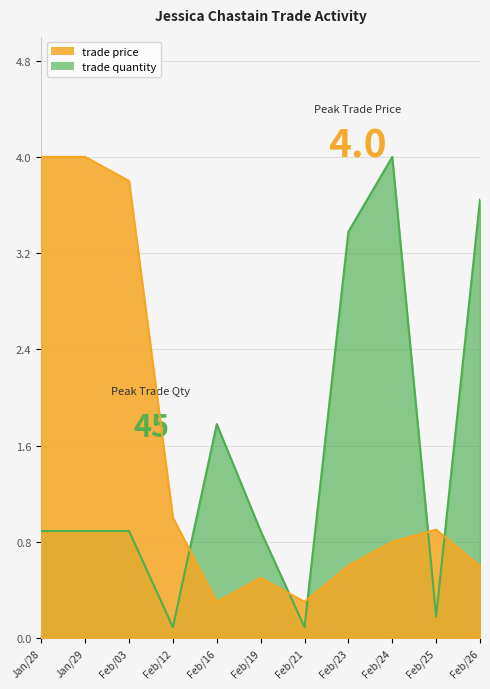

Reading left to right, list all the values displayed in this chart.

trade price: 4.0	4.0	3.8	1.0	0.3	0.5	0.3	0.6	0.8	0.9	0.6
trade quantity: 0.9	0.9	0.9	0.1	1.8	0.9	0.1	3.4	4.0	0.2	3.6